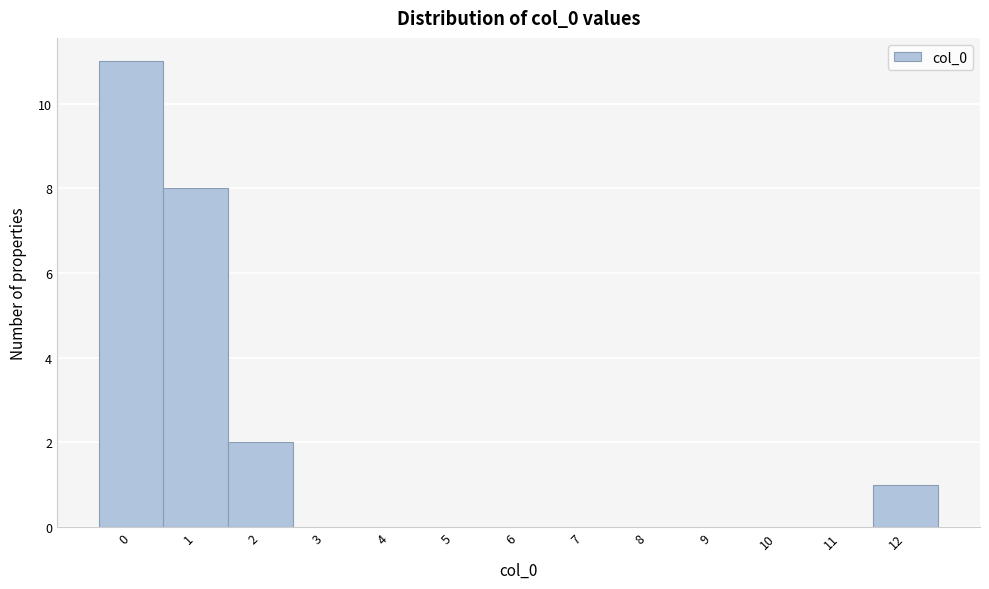

Reading left to right, list every bar in this chart as the range it spans on the x-axis followed by its height. The values are not printed on the chart, so give them approximately, as read against the axis.

-0.5 to 0.5: 11
0.5 to 1.5: 8
1.5 to 2.5: 2
2.5 to 3.5: 0
3.5 to 4.5: 0
4.5 to 5.5: 0
5.5 to 6.5: 0
6.5 to 7.5: 0
7.5 to 8.5: 0
8.5 to 9.5: 0
9.5 to 10.5: 0
10.5 to 11.5: 0
11.5 to 12.5: 1